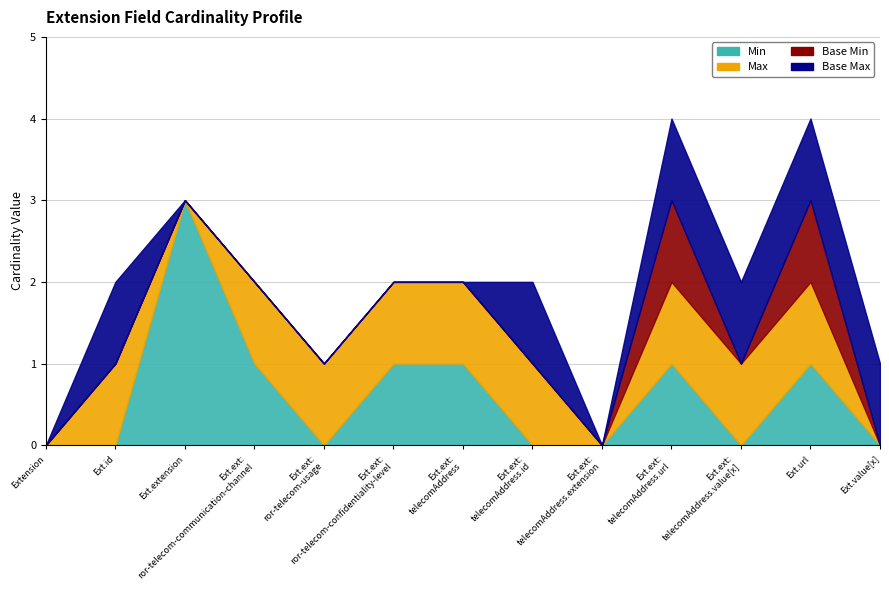

Which series has the widest spread of values?

Min